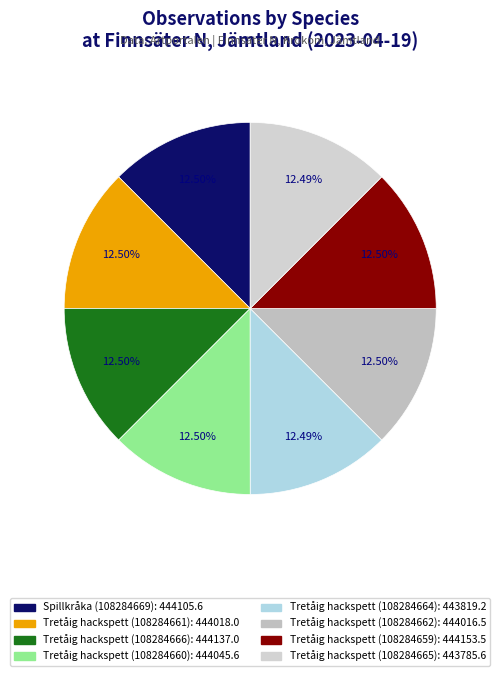

True or false: Tretåig hackspett (108284665) accounts for 1% of the total.

False